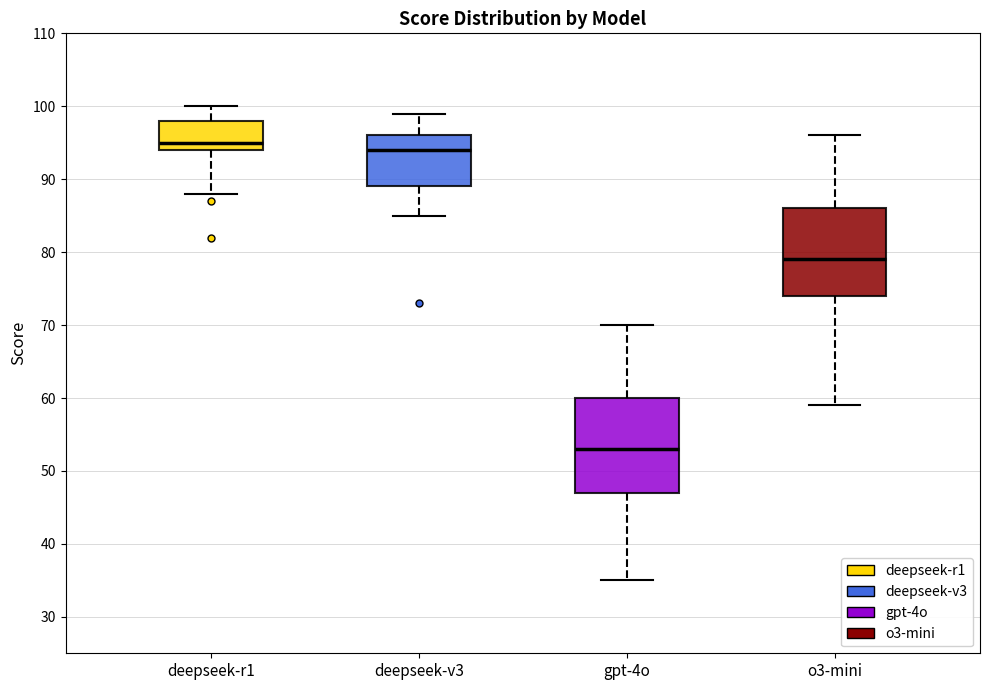

Reading left to right, read every box against the y-axis: the position of its median line, the range the box covers, and the ends of its whiskers. The values are not printed on the chart, so give them approximately, as read against the axis.

deepseek-r1: median 95, box 94 to 98, whiskers 88 to 100
deepseek-v3: median 94, box 89 to 96, whiskers 85 to 99
gpt-4o: median 53, box 47 to 60, whiskers 35 to 70
o3-mini: median 79, box 74 to 86, whiskers 59 to 96